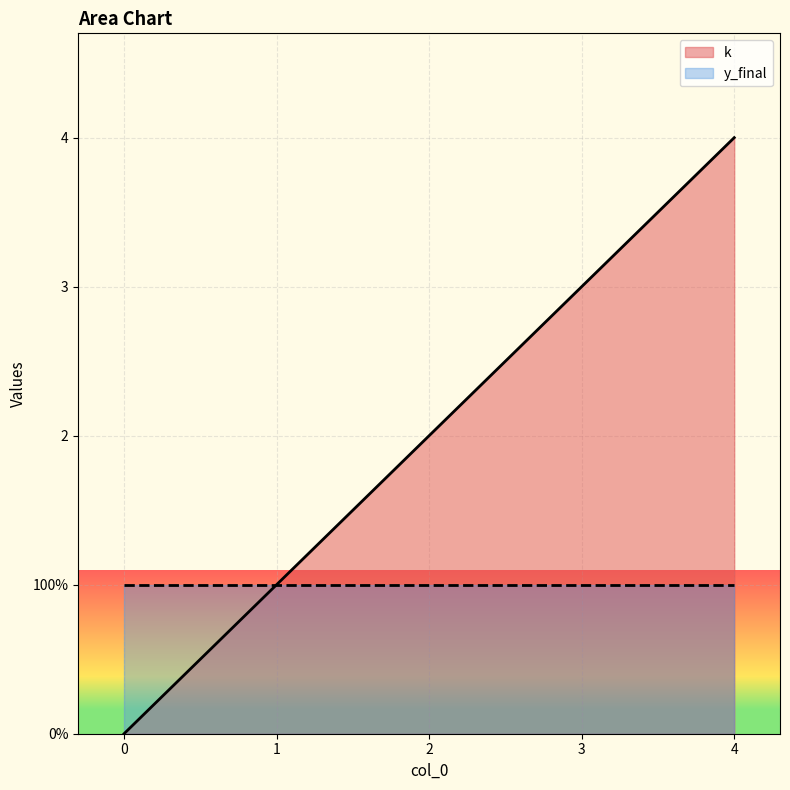

Does the chart display data point markers on the line(s)?

No